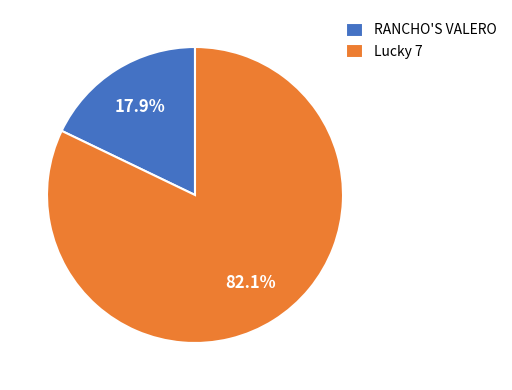

Does Lucky 7 account for over 50% of the chart?

Yes